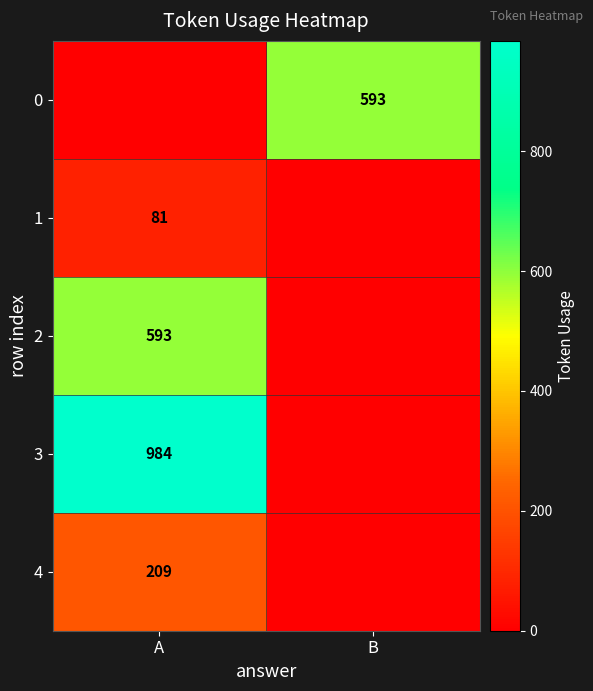

Is it true that 4 equals 209 at A?

True